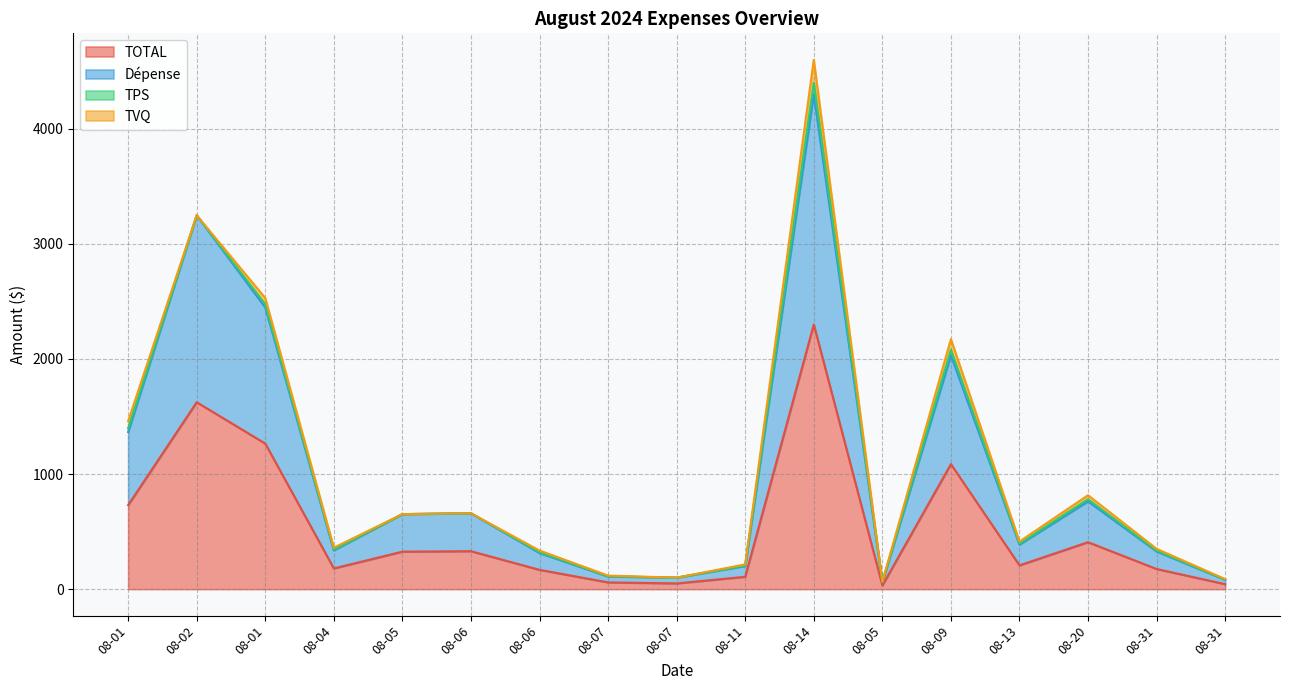

True or false: TOTAL has more than 0 points higher than both neighbors.

True